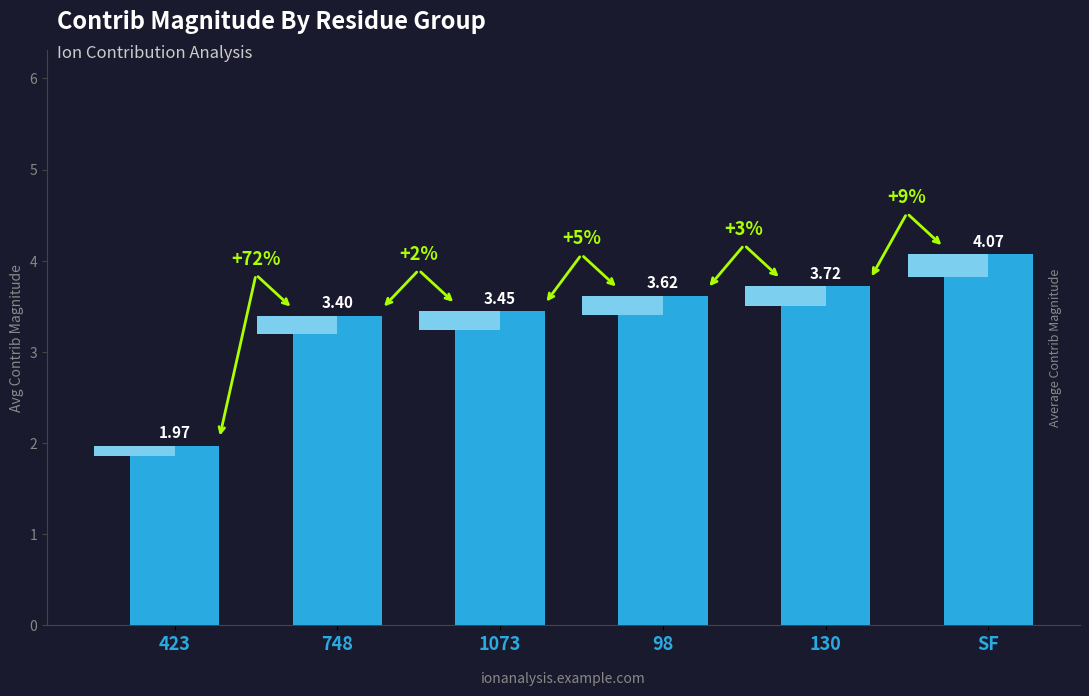

Where does the data first go above 3?

748